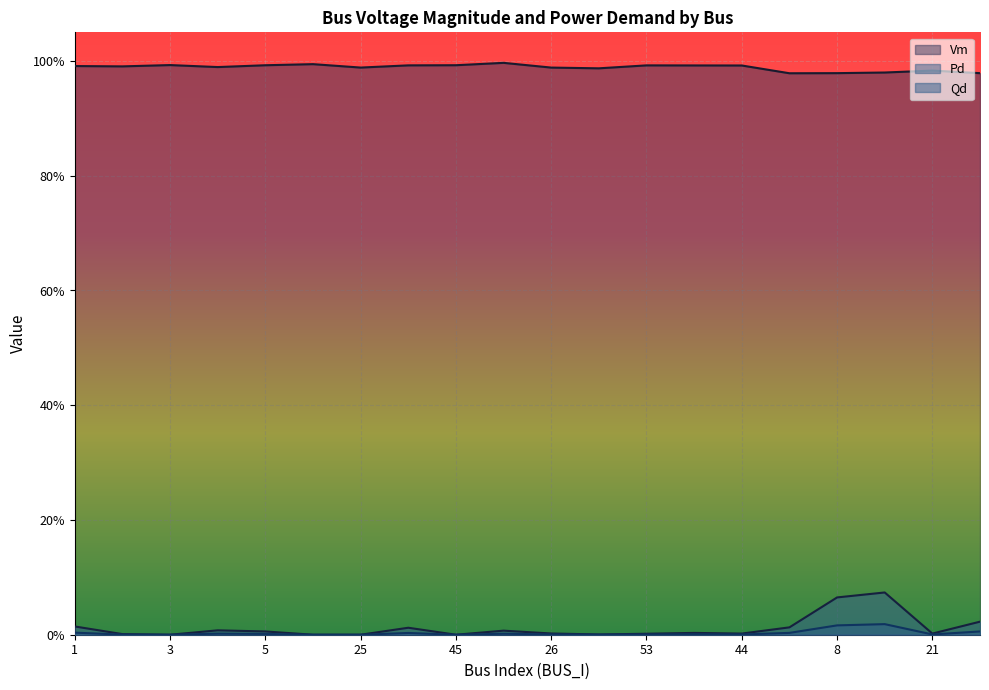

At how many categories does at least one series exceed 0?

20